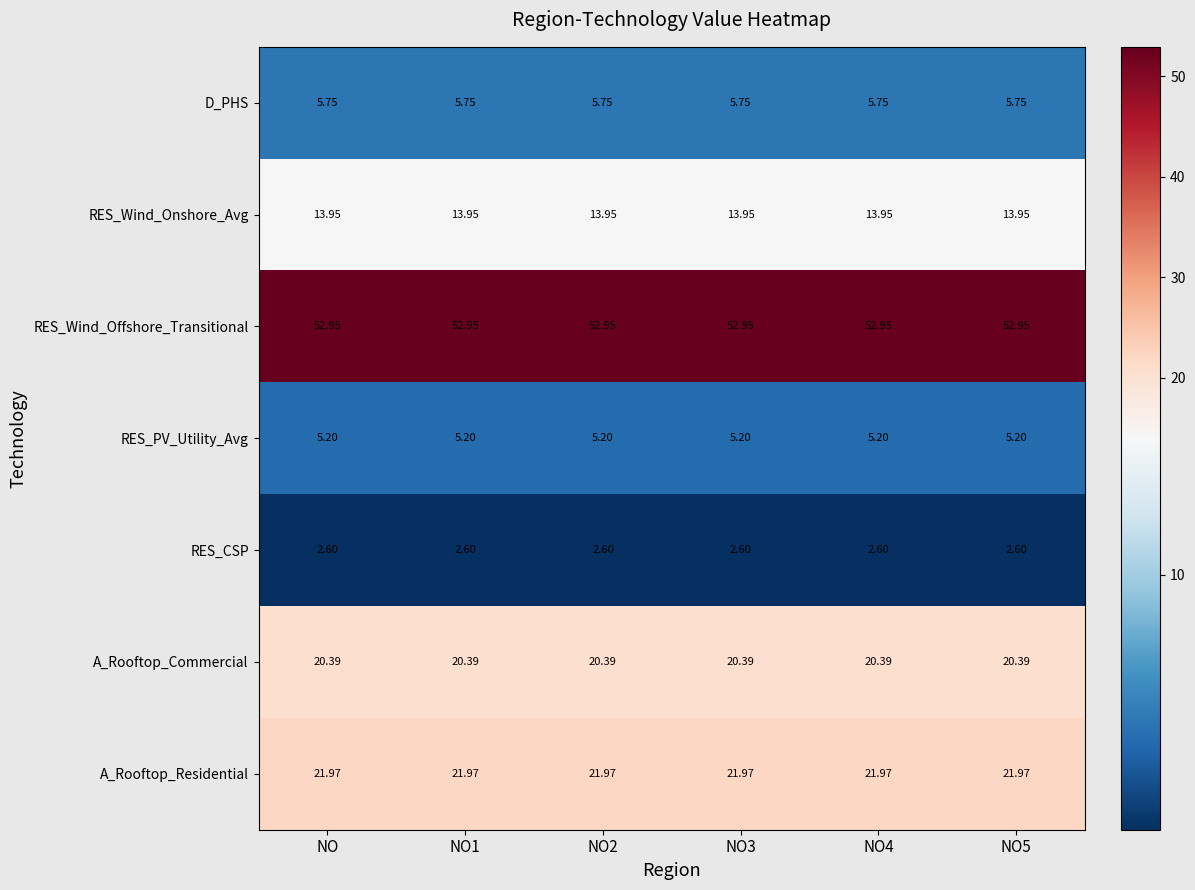

Which series has the largest total across all categories?

RES_Wind_Offshore_Transitional